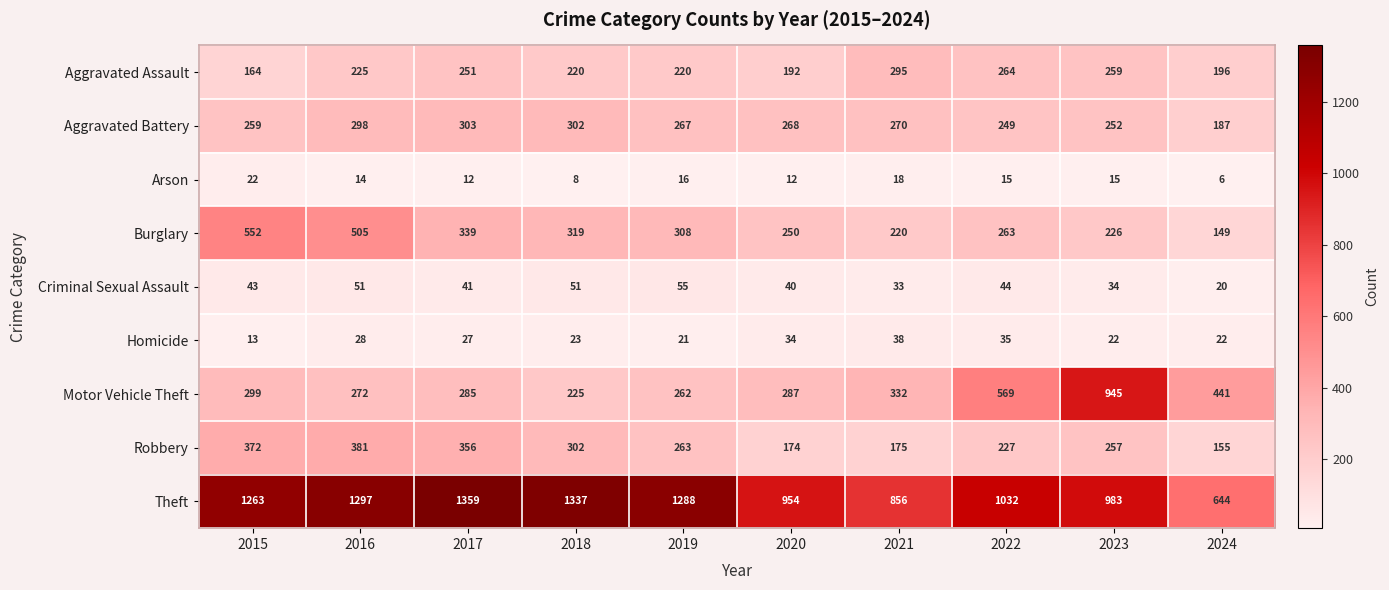

The Arson series shows 6 at 2024. True or false?

True